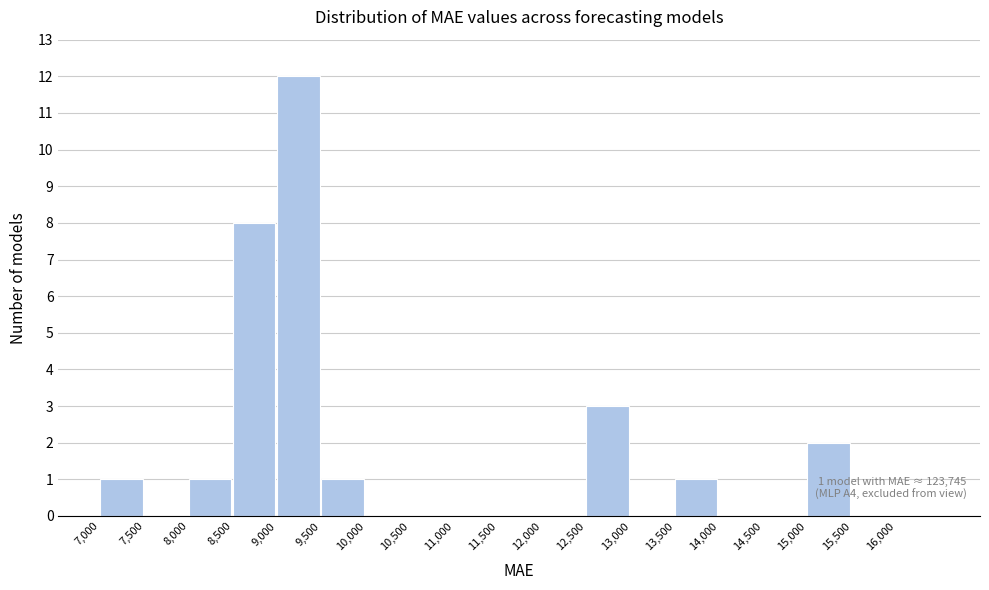

Which range on the x-axis has the tallest bar?

9000 to 9500